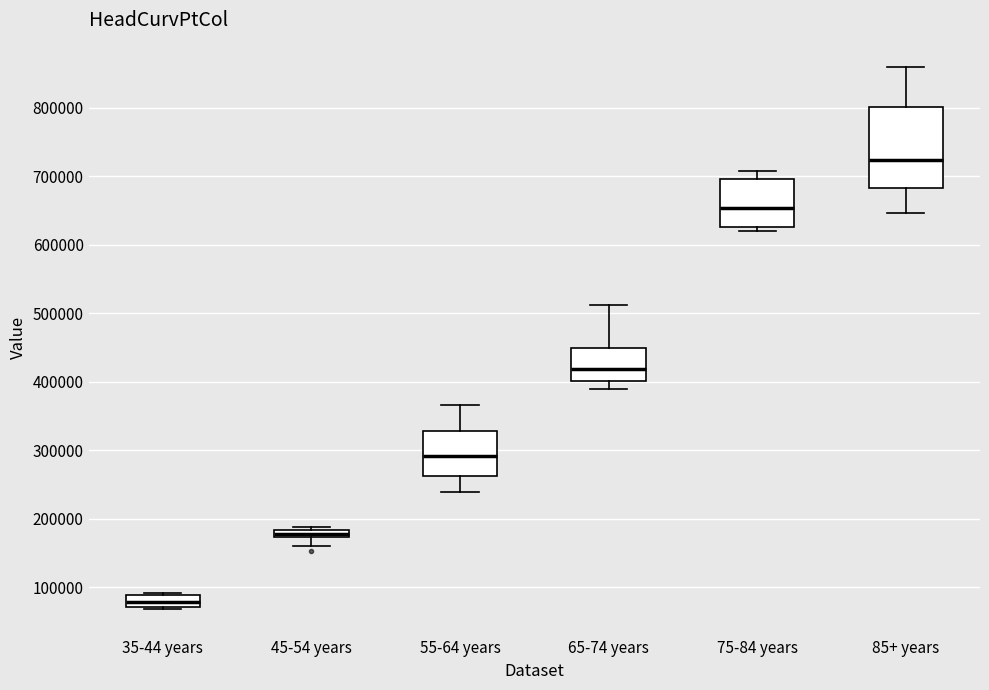

Which box's median line is the highest?

85+ years